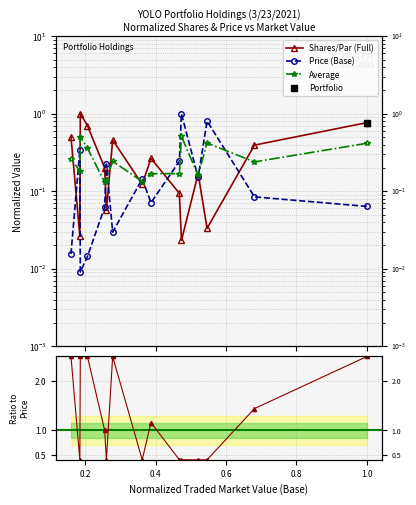

Which series has the largest range (max minus min)?

Price (Base)